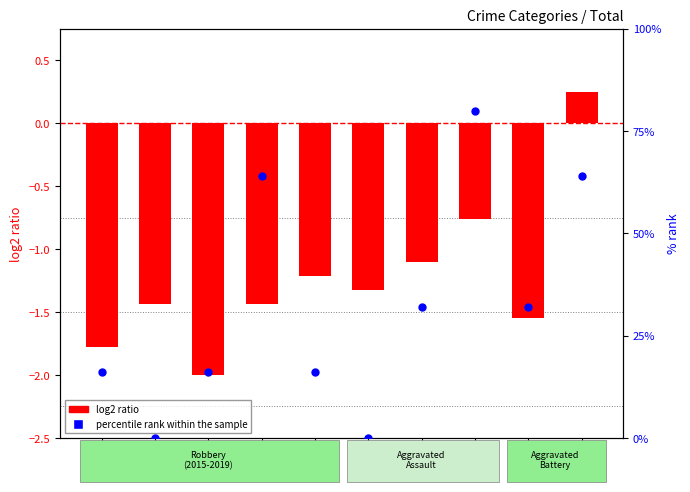

What are all the series names shown in the legend?

log2 ratio, percentile rank within the sample